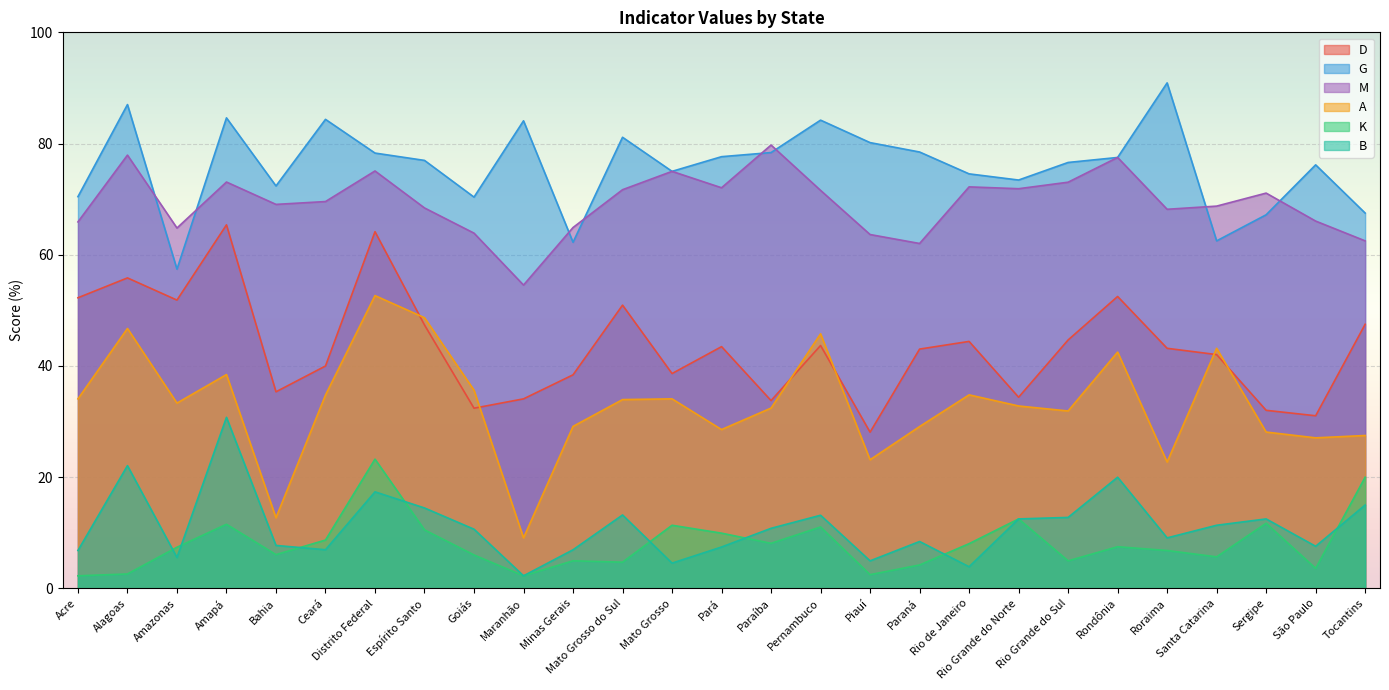

In D, how many points are higher than both neighbors (excluding endpoints)?

8